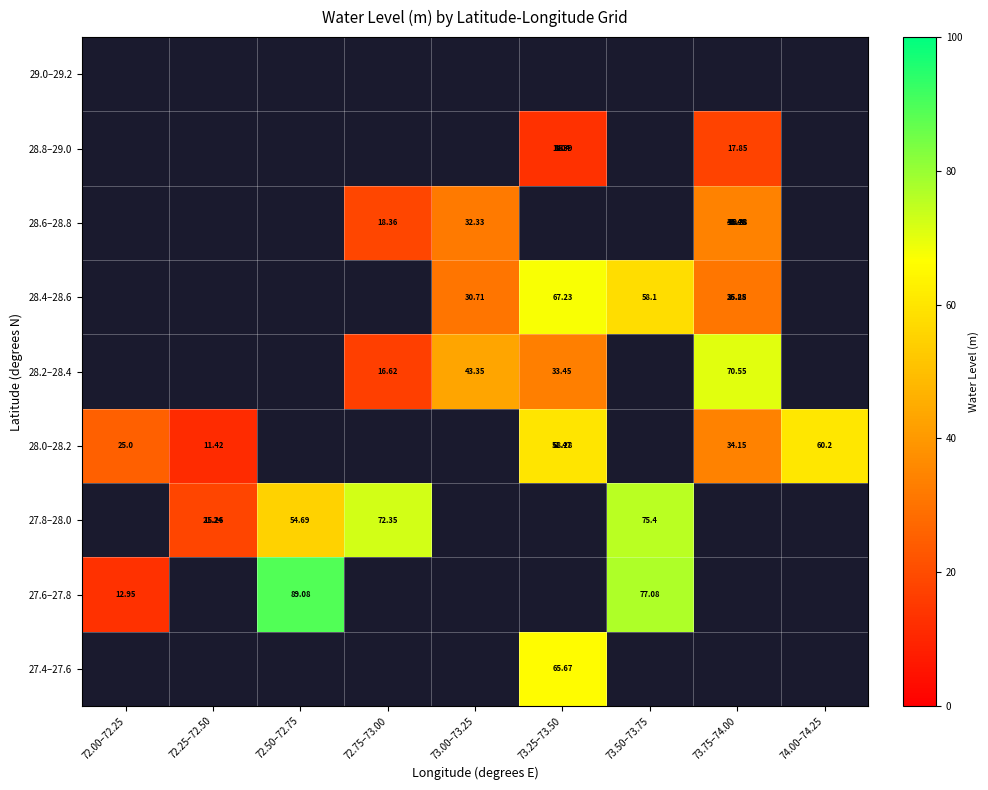

How many data points does each series have?

9